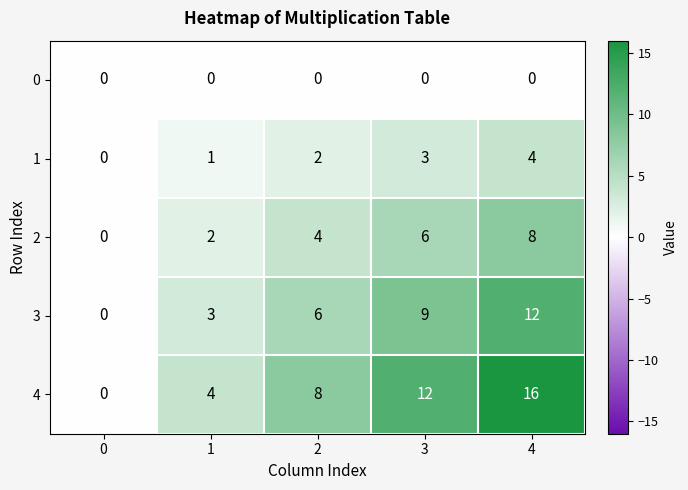

Which series has the largest range (max minus min)?

4